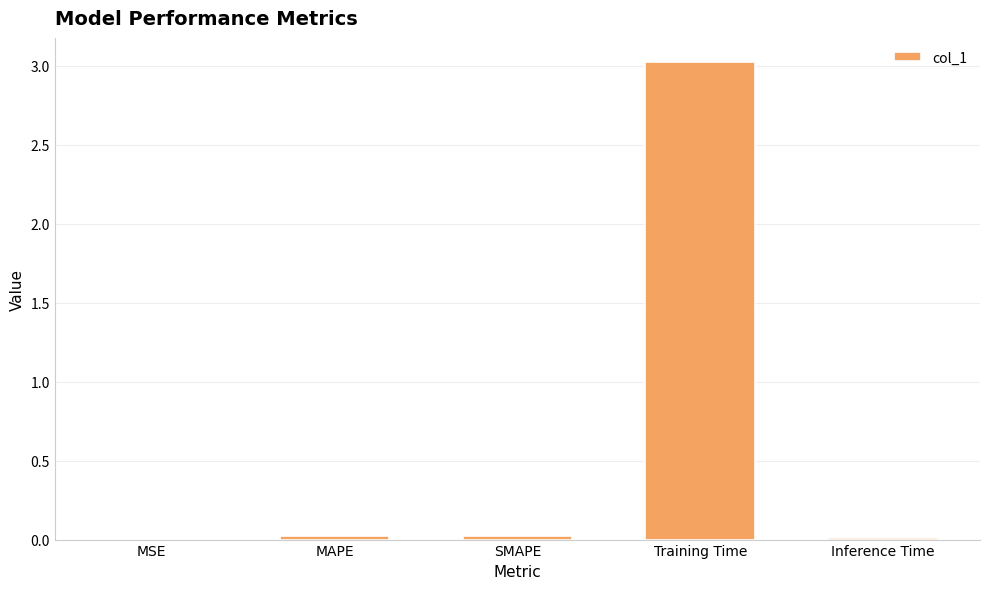

What is the sum of all values?

3.1